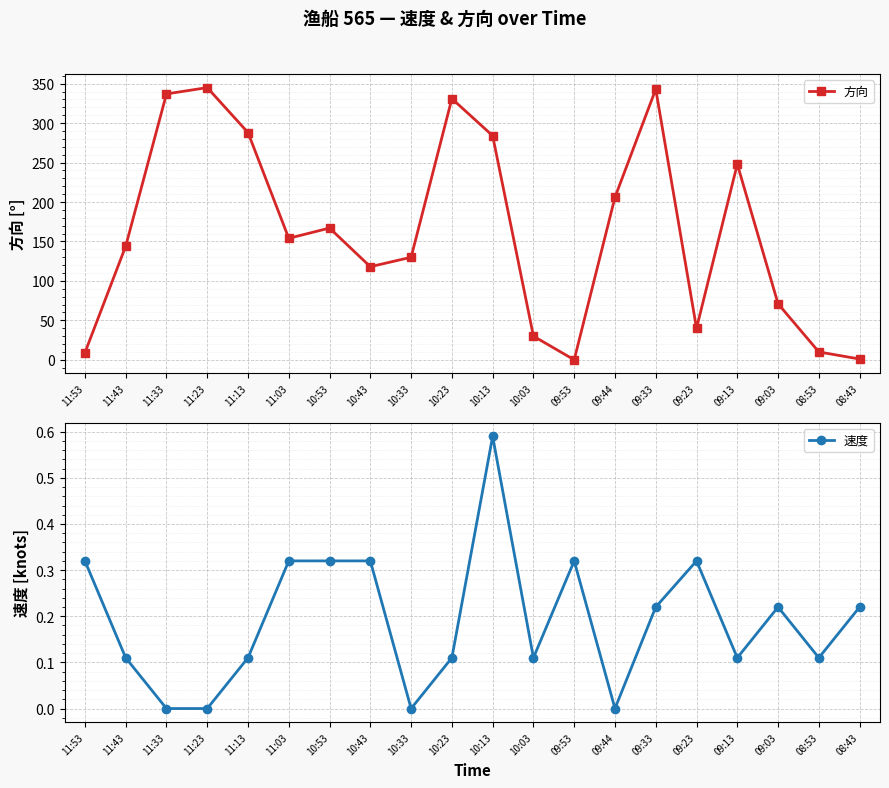

At which category does 方向 reach its first local valley?

11:03